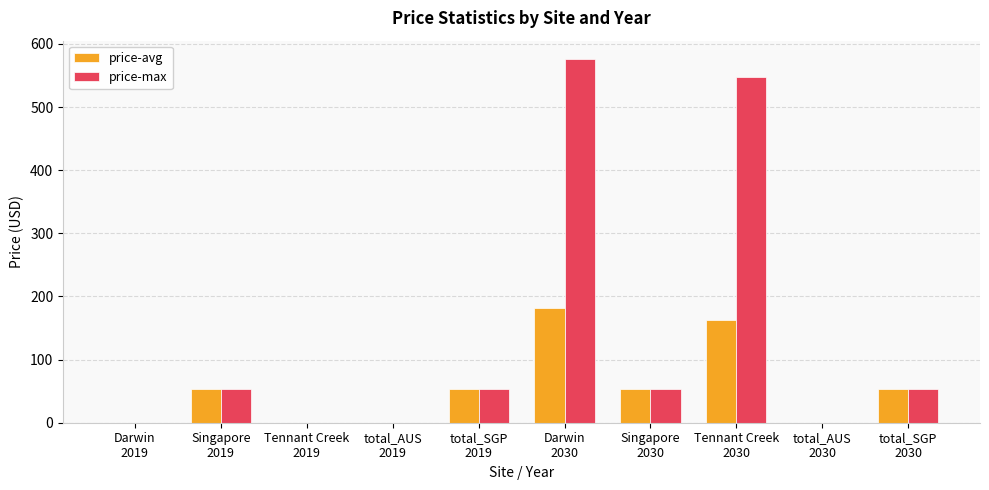

What is the sum of all price-avg values?

559.6